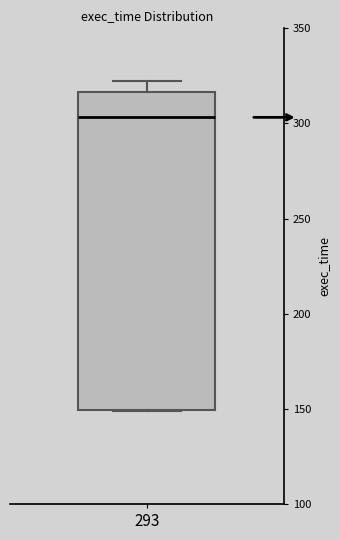

Transcribe this box plot: give where the median line is, the range the box spans, and where the two whiskers end, as read against the y-axis. The values are not printed on the chart, so give them approximately, as read against the axis.

median 305, box 150 to 315, whiskers 150 to 320